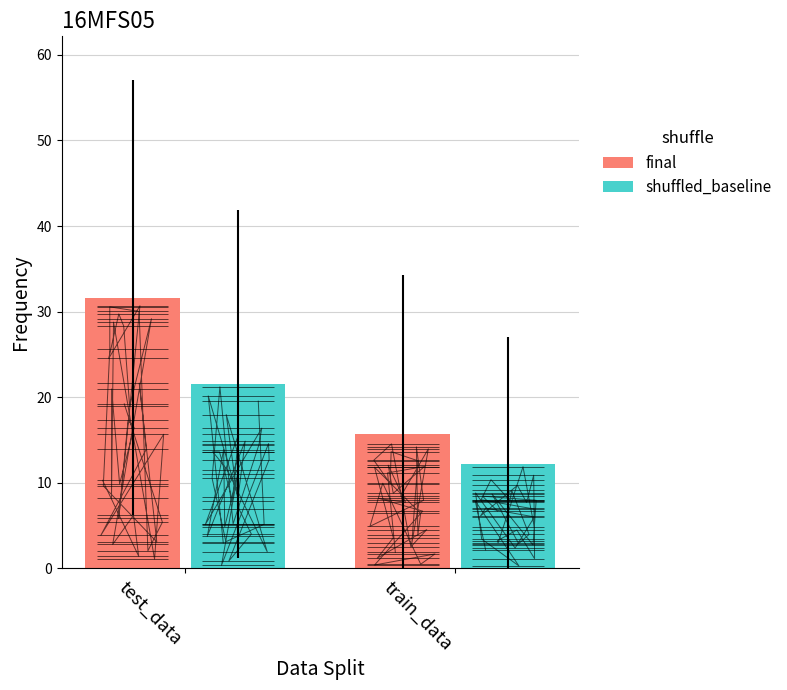

What is the value of the final bar at the 2nd from the left?

15.6